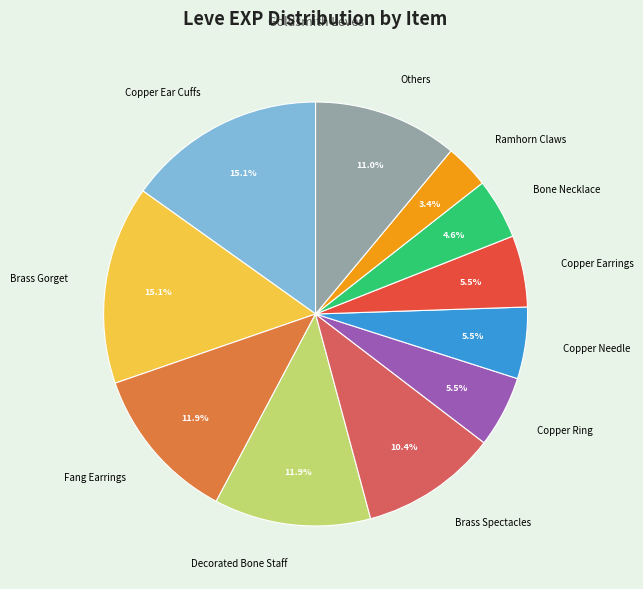

To the nearest percent, what is the difference between the largest and smallest slice percentages?

12%